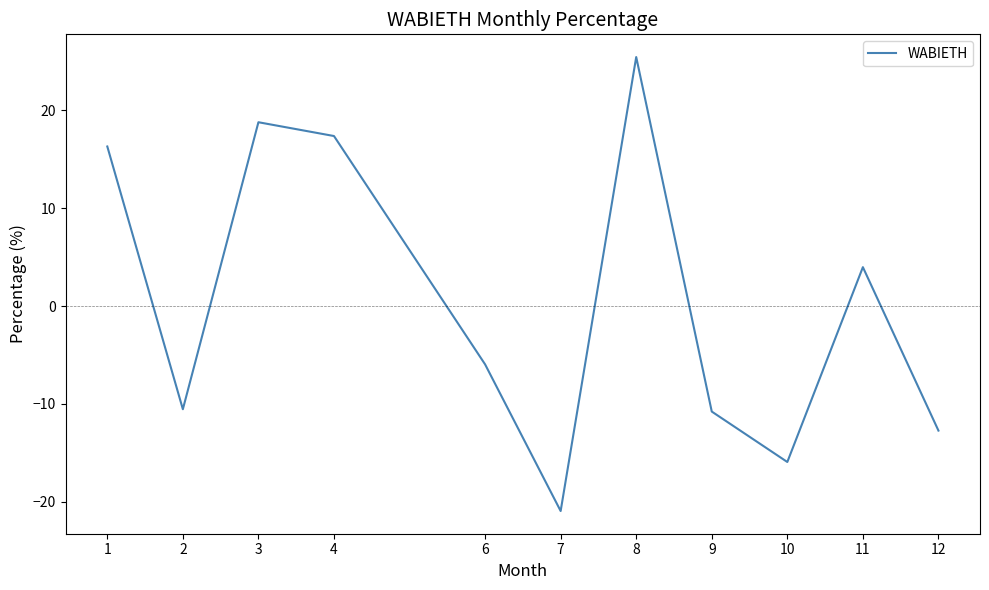

How many values are below zero?

6